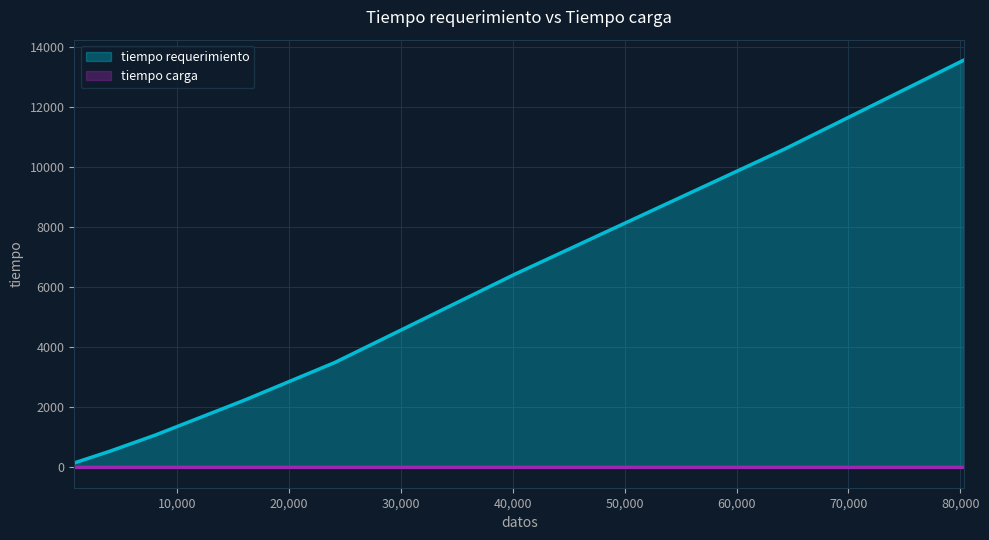

True or false: tiempo requerimiento and tiempo carga cross at least once.

False